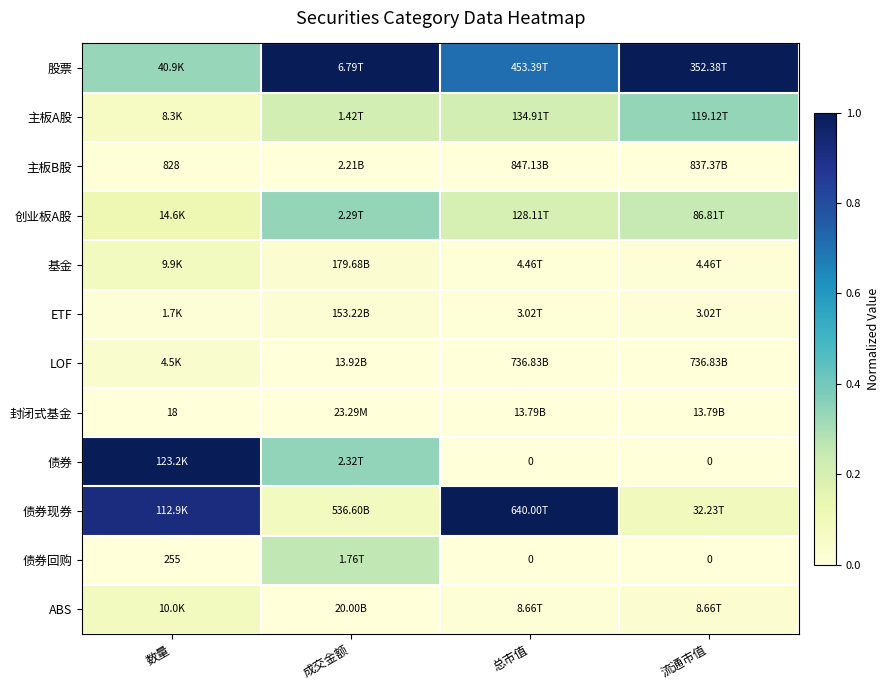

At which category is the sum across all series the highest?

数量